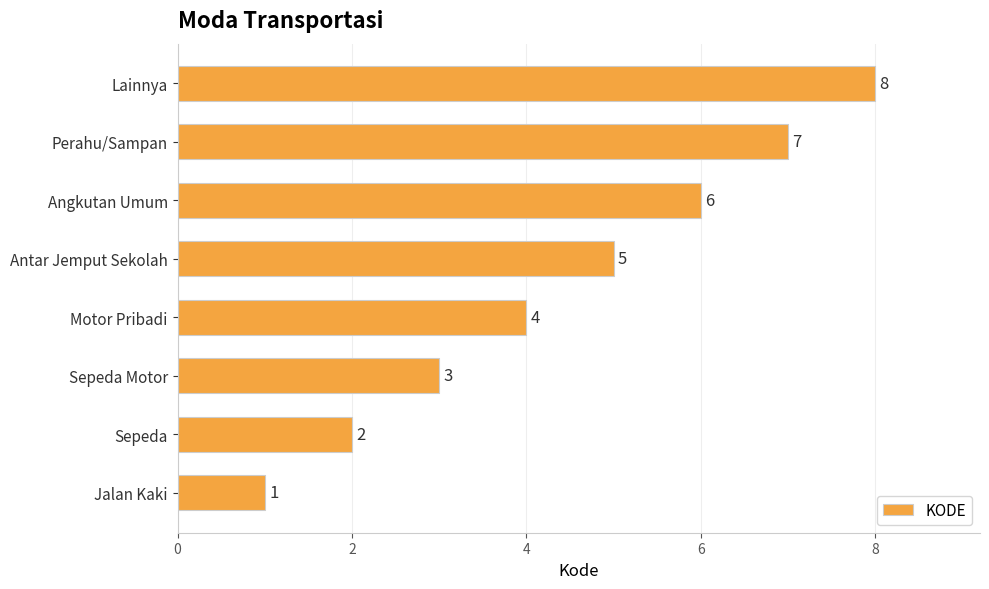

What is the difference between the second highest and second lowest values?

5